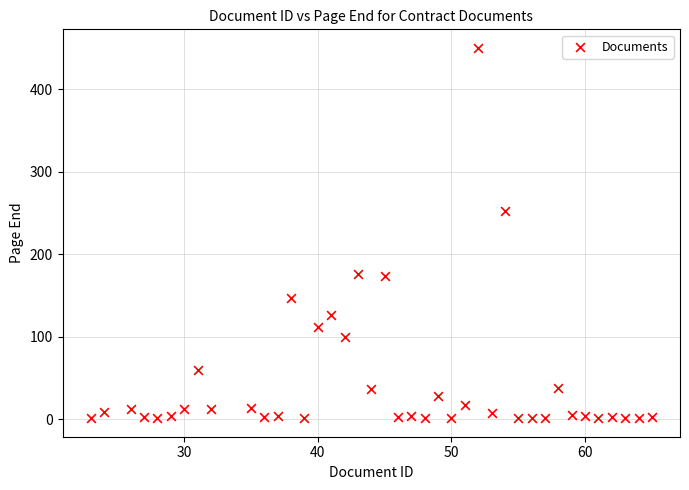

What is the range of Y values (max minus min)?

449